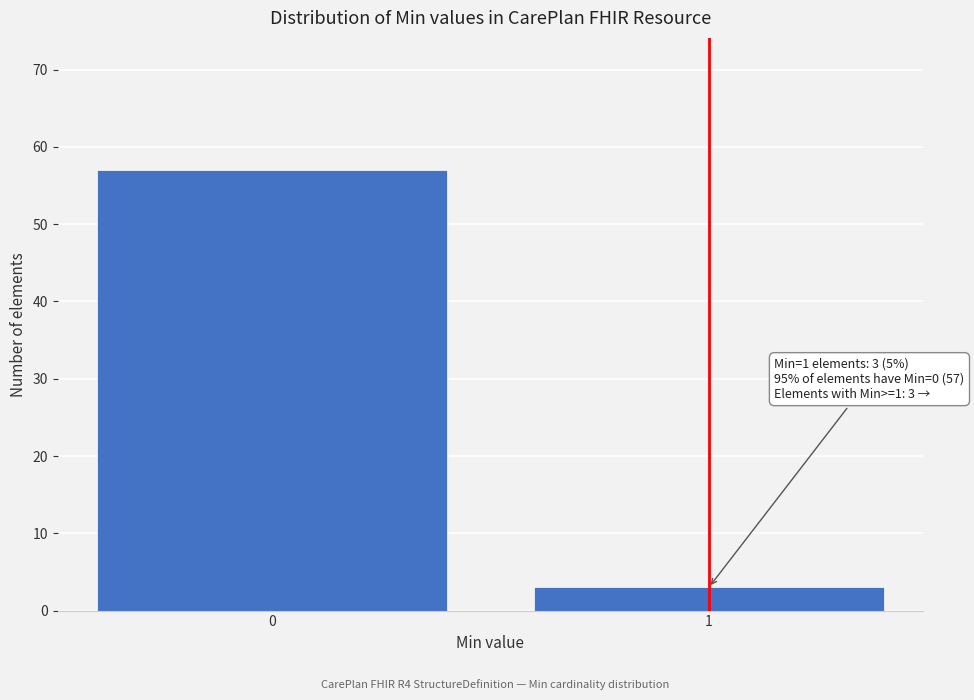

Reading left to right, extract all data points from this chart.

57	3